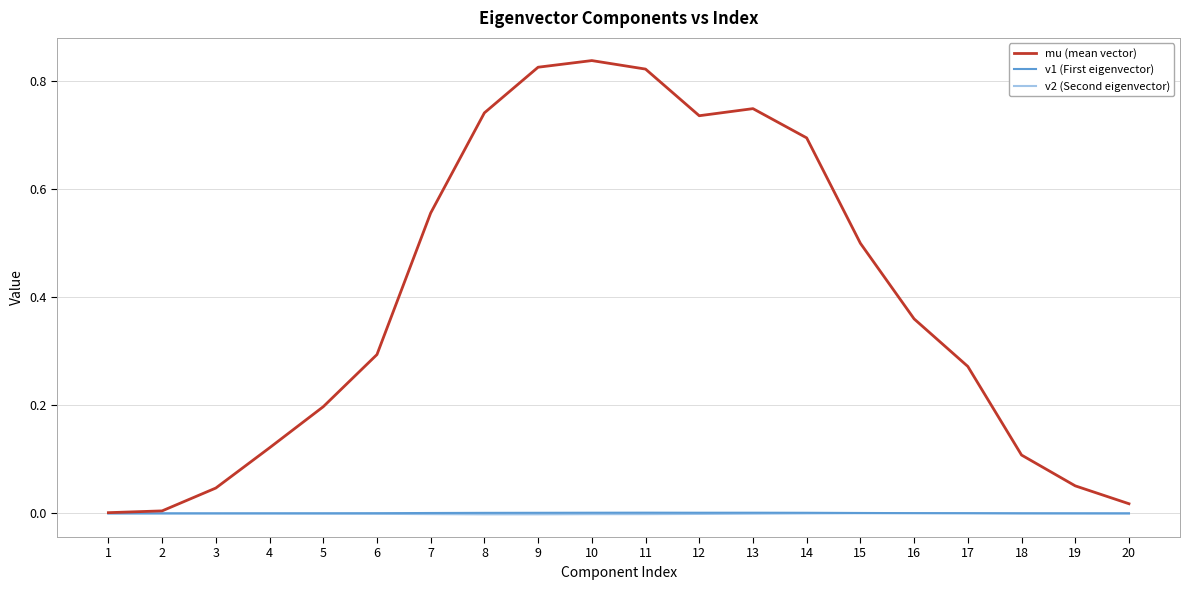

What are all the series names shown in the legend?

mu (mean vector), v1 (First eigenvector), v2 (Second eigenvector)